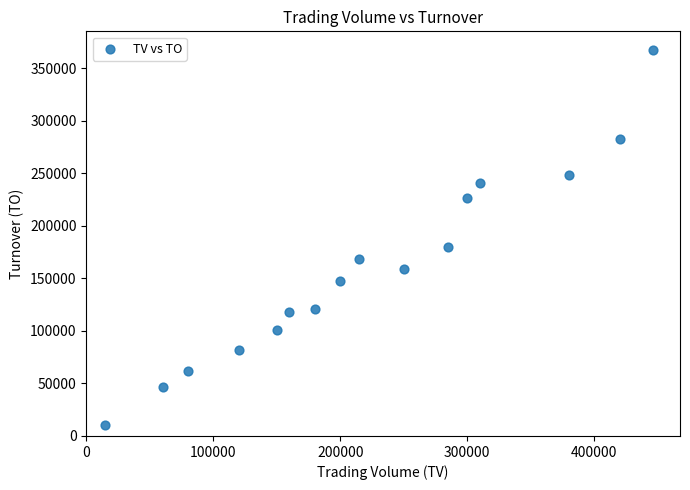

What is the range of X values (max minus min)?

431000